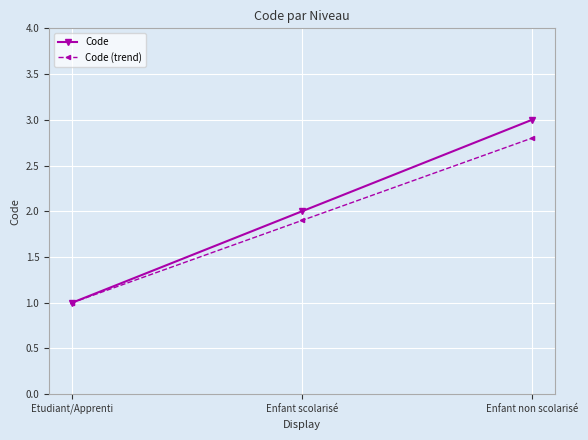

What is the value of the Code (trend) point at the 1st from the left?

1.0